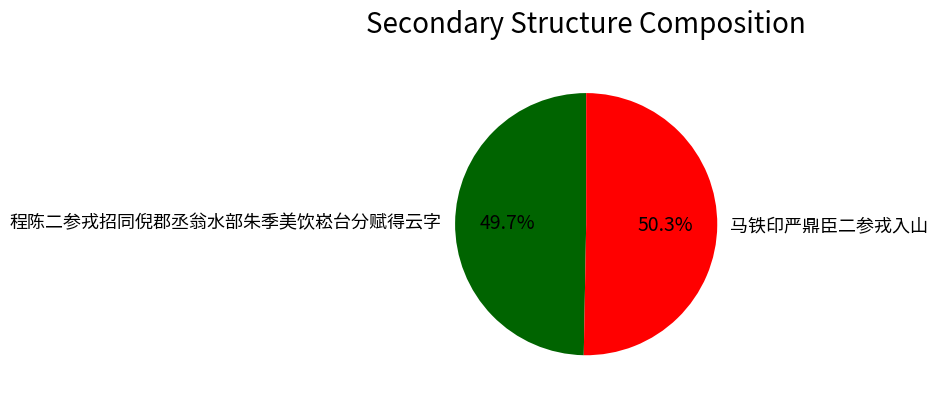

What is the majority slice?

马铁印严鼎臣二参戎入山